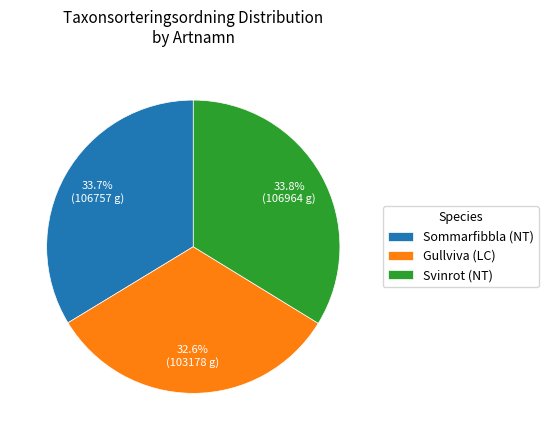

Which category has the smallest portion of the pie?

Gullviva (LC)